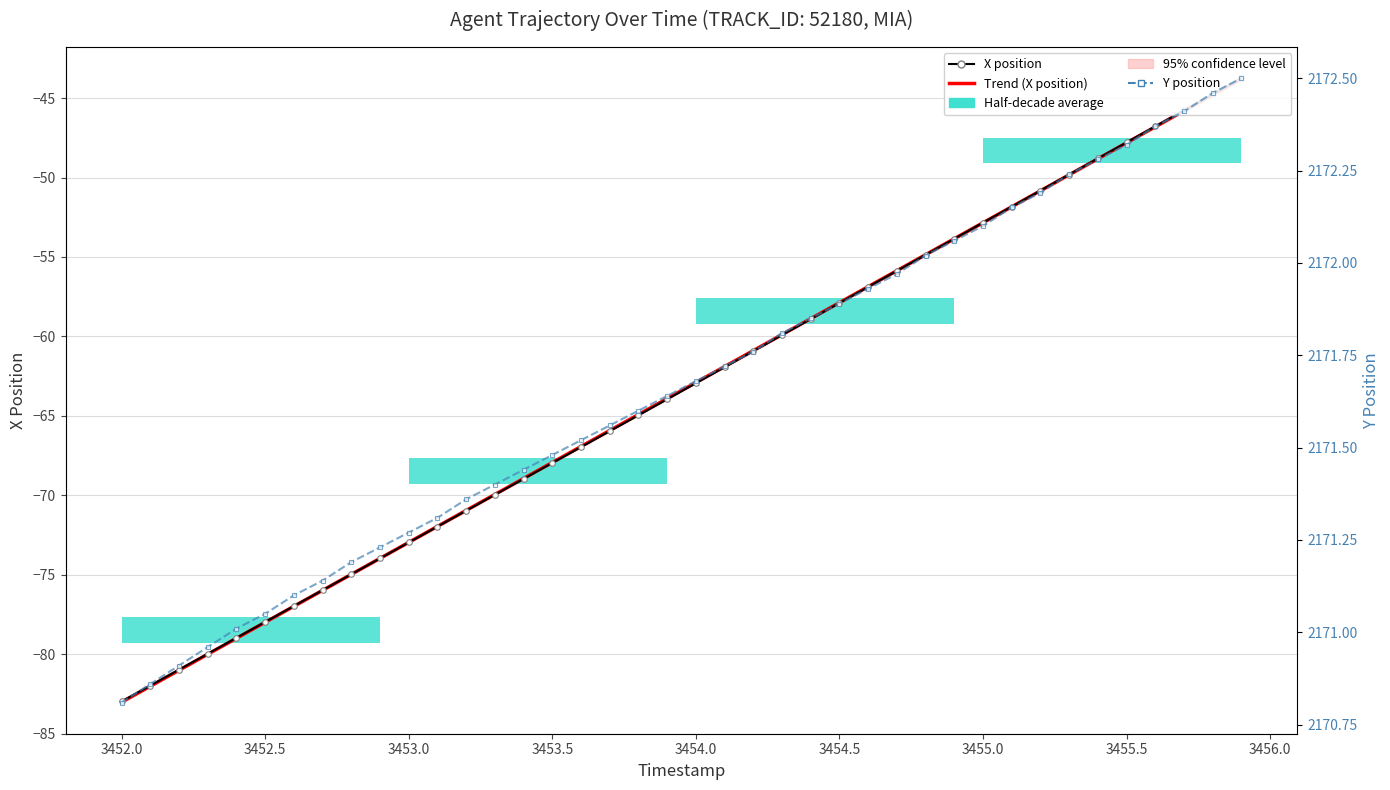

What is the value of the Trend (X position) point at the 19th from the left?

-64.9